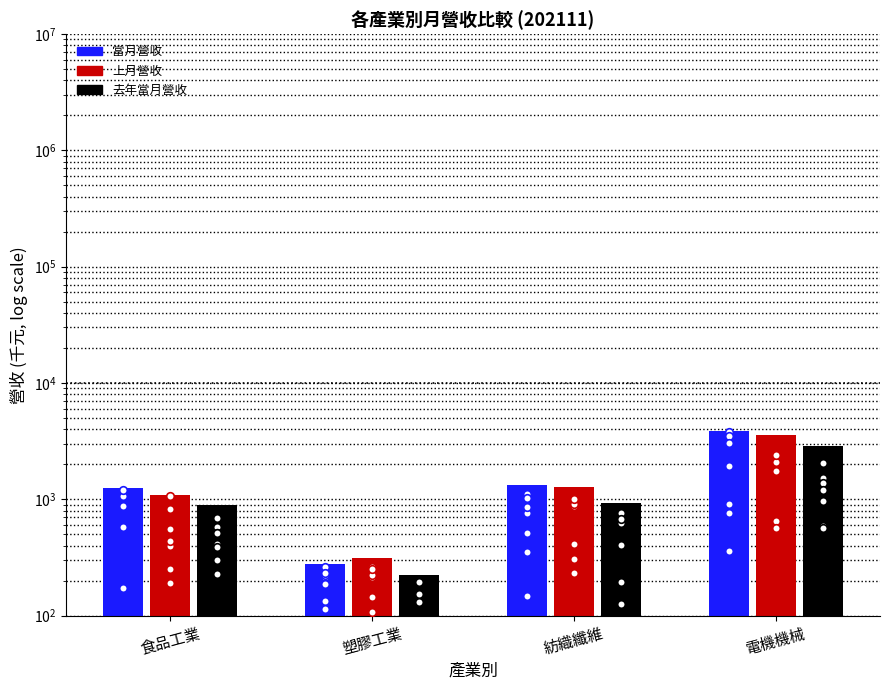

Is the value of 去年當月營收 at 電機機械 greater than the value of 上月營收 at 食品工業?

Yes